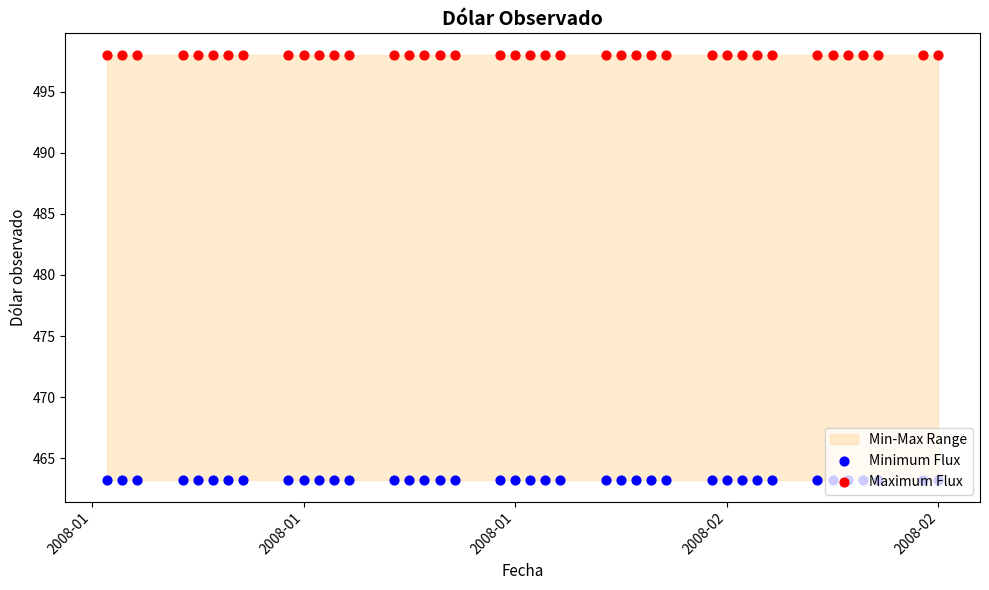

Which series contains the lowest Y value?

Minimum Flux